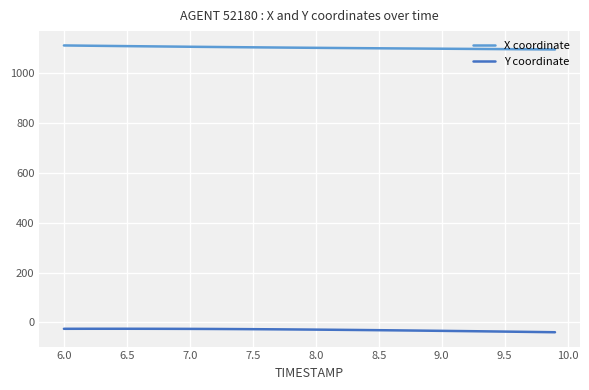

Rank the series by their maximum value, from lowest to highest.

Y coordinate, X coordinate